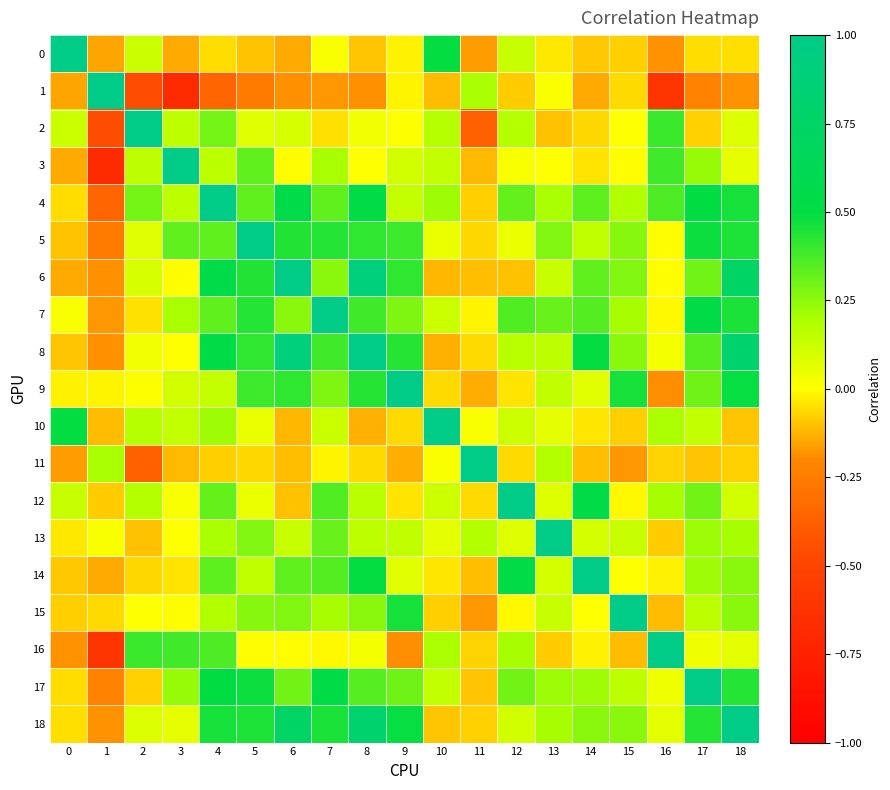

Reading left to right, extract all data points from this chart.

0: 0=1.0	1=-0.1	2=0.1	3=-0.1	4=-0.1	5=-0.1	6=-0.1	7=0.0	8=-0.1	9=-0.0	10=0.5	11=-0.2	12=0.1	13=-0.0	14=-0.1	15=-0.1	16=-0.2	17=-0.1	18=-0.1
1: 0=-0.1	1=1.0	2=-0.5	3=-0.7	4=-0.3	5=-0.3	6=-0.2	7=-0.2	8=-0.2	9=-0.0	10=-0.1	11=0.2	12=-0.1	13=0.0	14=-0.1	15=-0.1	16=-0.6	17=-0.2	18=-0.2
2: 0=0.1	1=-0.5	2=1.0	3=0.2	4=0.3	5=0.1	6=0.1	7=-0.0	8=0.0	9=0.0	10=0.2	11=-0.4	12=0.2	13=-0.1	14=-0.1	15=0.0	16=0.4	17=-0.1	18=0.1
3: 0=-0.1	1=-0.7	2=0.2	3=1.0	4=0.2	5=0.3	6=-0.0	7=0.2	8=0.0	9=0.1	10=0.1	11=-0.1	12=0.0	13=0.0	14=-0.0	15=-0.0	16=0.4	17=0.2	18=0.1
4: 0=-0.1	1=-0.3	2=0.3	3=0.2	4=1.0	5=0.3	6=0.5	7=0.3	8=0.5	9=0.1	10=0.2	11=-0.1	12=0.3	13=0.2	14=0.3	15=0.2	16=0.4	17=0.5	18=0.5
5: 0=-0.1	1=-0.3	2=0.1	3=0.3	4=0.3	5=1.0	6=0.4	7=0.4	8=0.4	9=0.4	10=0.1	11=-0.1	12=0.0	13=0.3	14=0.1	15=0.3	16=-0.0	17=0.5	18=0.4
6: 0=-0.1	1=-0.2	2=0.1	3=-0.0	4=0.5	5=0.4	6=1.0	7=0.3	8=0.9	9=0.4	10=-0.1	11=-0.1	12=-0.1	13=0.1	14=0.3	15=0.3	16=-0.0	17=0.3	18=0.7
7: 0=0.0	1=-0.2	2=-0.0	3=0.2	4=0.3	5=0.4	6=0.3	7=1.0	8=0.4	9=0.3	10=0.1	11=-0.0	12=0.4	13=0.3	14=0.3	15=0.2	16=-0.0	17=0.5	18=0.5
8: 0=-0.1	1=-0.2	2=0.0	3=0.0	4=0.5	5=0.4	6=0.9	7=0.4	8=1.0	9=0.4	10=-0.1	11=-0.1	12=0.2	13=0.2	14=0.5	15=0.3	16=0.0	17=0.3	18=0.8
9: 0=-0.0	1=-0.0	2=0.0	3=0.1	4=0.1	5=0.4	6=0.4	7=0.3	8=0.4	9=1.0	10=-0.1	11=-0.1	12=-0.0	13=0.1	14=0.1	15=0.5	16=-0.2	17=0.3	18=0.5
10: 0=0.5	1=-0.1	2=0.2	3=0.1	4=0.2	5=0.1	6=-0.1	7=0.1	8=-0.1	9=-0.1	10=1.0	11=0.0	12=0.1	13=0.1	14=-0.0	15=-0.1	16=0.2	17=0.1	18=-0.1
11: 0=-0.2	1=0.2	2=-0.4	3=-0.1	4=-0.1	5=-0.1	6=-0.1	7=-0.0	8=-0.1	9=-0.1	10=0.0	11=1.0	12=-0.1	13=0.2	14=-0.1	15=-0.2	16=-0.1	17=-0.1	18=-0.1
12: 0=0.1	1=-0.1	2=0.2	3=0.0	4=0.3	5=0.0	6=-0.1	7=0.4	8=0.2	9=-0.0	10=0.1	11=-0.1	12=1.0	13=0.1	14=0.5	15=-0.0	16=0.2	17=0.3	18=0.1
13: 0=-0.0	1=0.0	2=-0.1	3=0.0	4=0.2	5=0.3	6=0.1	7=0.3	8=0.2	9=0.1	10=0.1	11=0.2	12=0.1	13=1.0	14=0.1	15=0.1	16=-0.1	17=0.2	18=0.2
14: 0=-0.1	1=-0.1	2=-0.1	3=-0.0	4=0.3	5=0.1	6=0.3	7=0.3	8=0.5	9=0.1	10=-0.0	11=-0.1	12=0.5	13=0.1	14=1.0	15=0.0	16=-0.0	17=0.2	18=0.3
15: 0=-0.1	1=-0.1	2=0.0	3=-0.0	4=0.2	5=0.3	6=0.3	7=0.2	8=0.3	9=0.5	10=-0.1	11=-0.2	12=-0.0	13=0.1	14=0.0	15=1.0	16=-0.1	17=0.2	18=0.3
16: 0=-0.2	1=-0.6	2=0.4	3=0.4	4=0.4	5=-0.0	6=-0.0	7=-0.0	8=0.0	9=-0.2	10=0.2	11=-0.1	12=0.2	13=-0.1	14=-0.0	15=-0.1	16=1.0	17=0.0	18=0.1
17: 0=-0.1	1=-0.2	2=-0.1	3=0.2	4=0.5	5=0.5	6=0.3	7=0.5	8=0.3	9=0.3	10=0.1	11=-0.1	12=0.3	13=0.2	14=0.2	15=0.2	16=0.0	17=1.0	18=0.4
18: 0=-0.1	1=-0.2	2=0.1	3=0.1	4=0.5	5=0.4	6=0.7	7=0.5	8=0.8	9=0.5	10=-0.1	11=-0.1	12=0.1	13=0.2	14=0.3	15=0.3	16=0.1	17=0.4	18=1.0